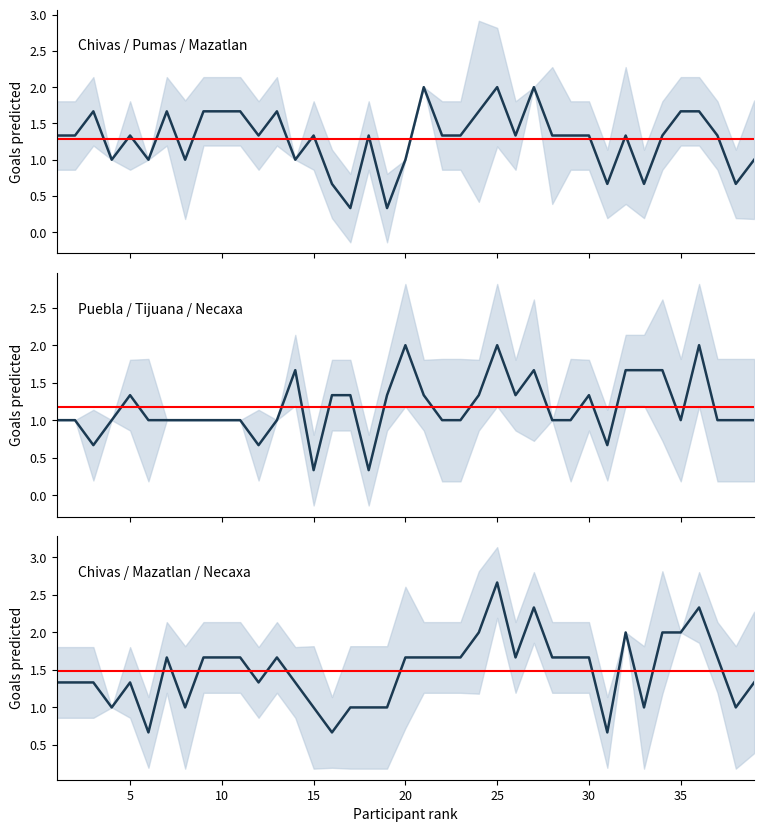

What is the value of the Chivas / Pumas / Mazatlan point at the 38th from the left?

0.7